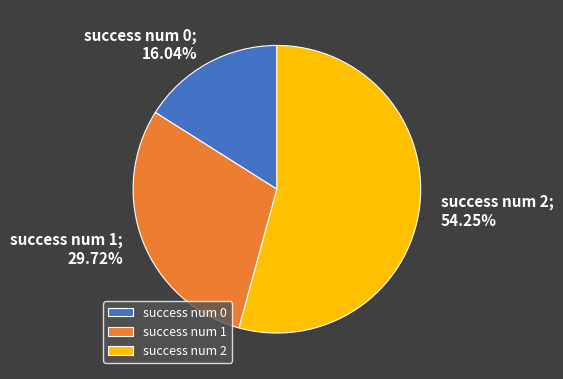

What is the ratio of the value at success num 2 to the value at success num 1?

1.8